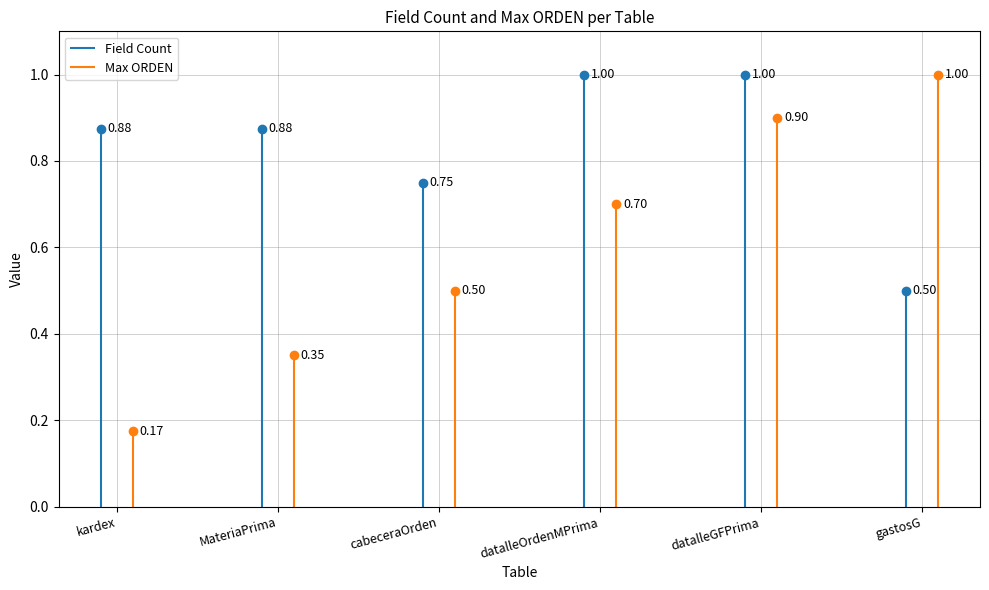

What are all the series names shown in the legend?

Field Count, Max ORDEN